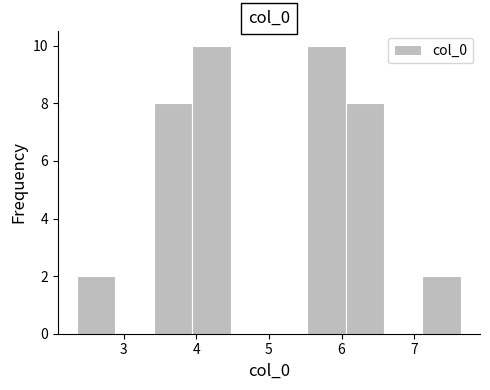

Reading left to right, transcribe this chart: for each bar, give the range it covers on the x-axis and its height. Neither the bar edges nor the heights are printed on the chart, so give them approximately, as read against the axes.

2.4 to 2.9: 2
2.9 to 3.4: 0
3.4 to 3.9: 8
3.9 to 4.5: 10
4.5 to 5.0: 0
5.0 to 5.5: 0
5.5 to 6.1: 10
6.1 to 6.6: 8
6.6 to 7.1: 0
7.1 to 7.6: 2